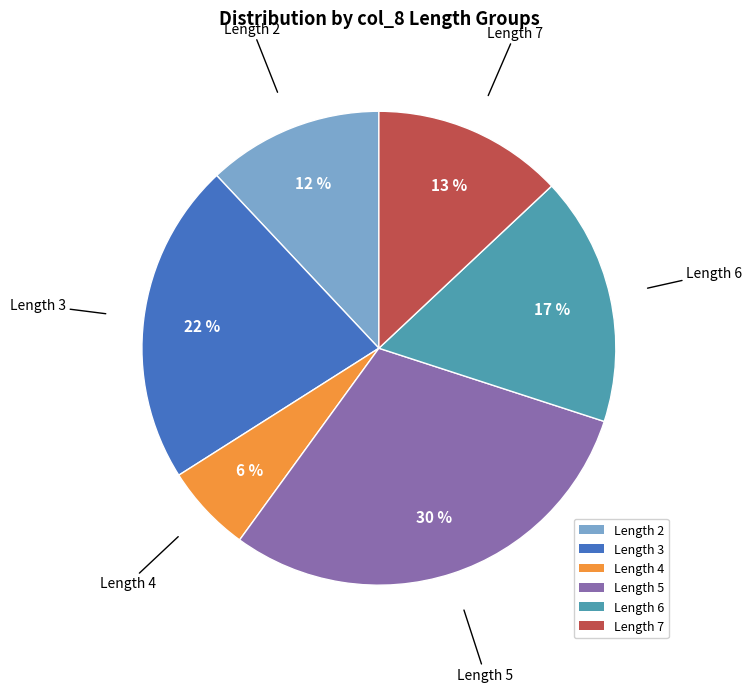

To the nearest percent, what is the difference between the largest and smallest slice percentages?

24%